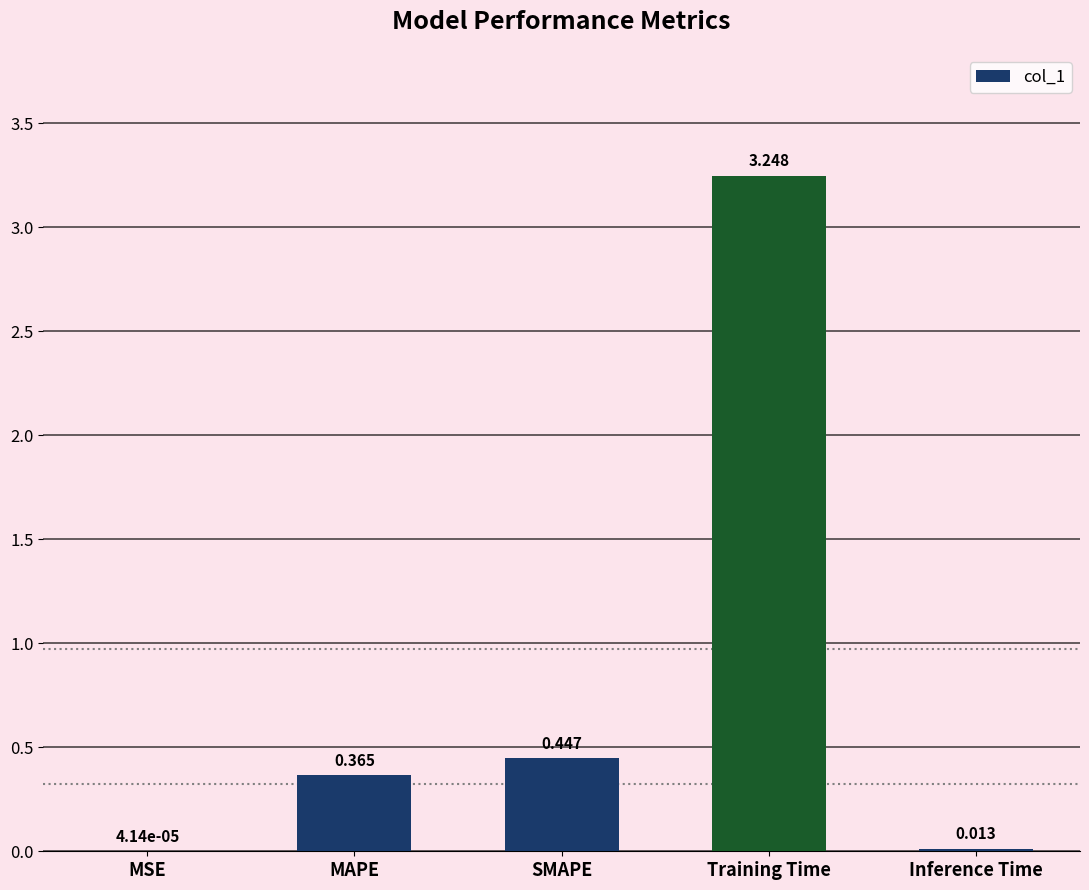

Approximately how many times larger is the value at SMAPE compared to Training Time?

0.1